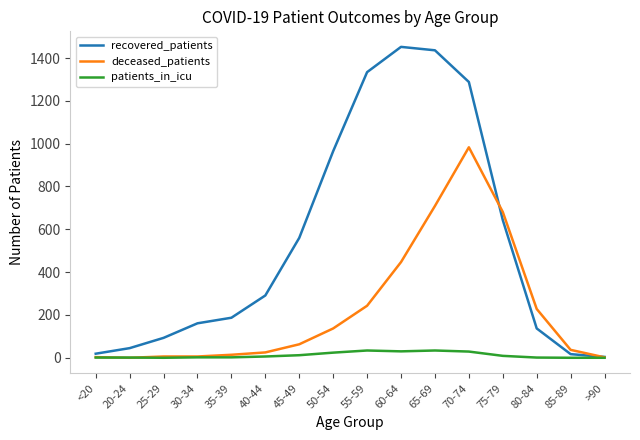

How many intersections are there between patients_in_icu and deceased_patients?

2